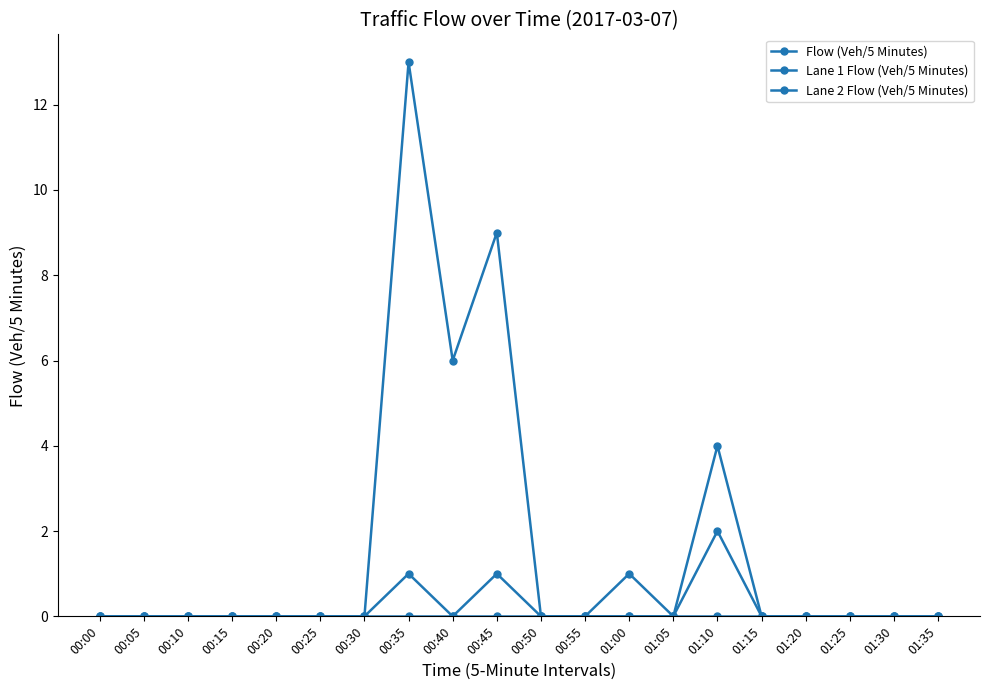

How many lines are shown in the chart?

3